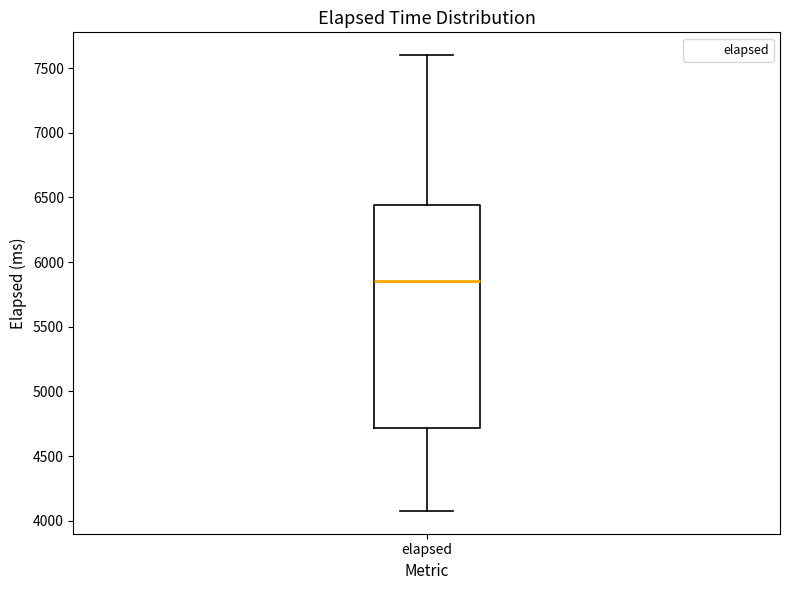

Read this box plot against the y-axis: the position of the median line, the range covered by the box, and the ends of both whiskers. The values are not printed on the chart, so give them approximately, as read against the axis.

median 5850, box 4700 to 6450, whiskers 4100 to 7600